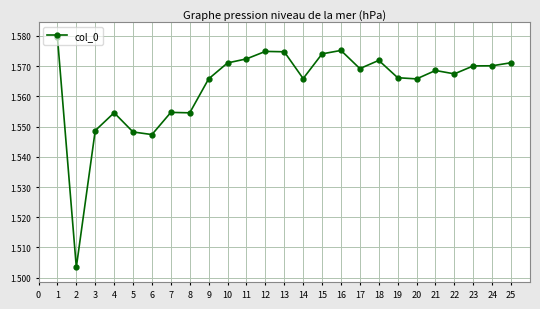

The value at 9 is 1.0. True or false?

False